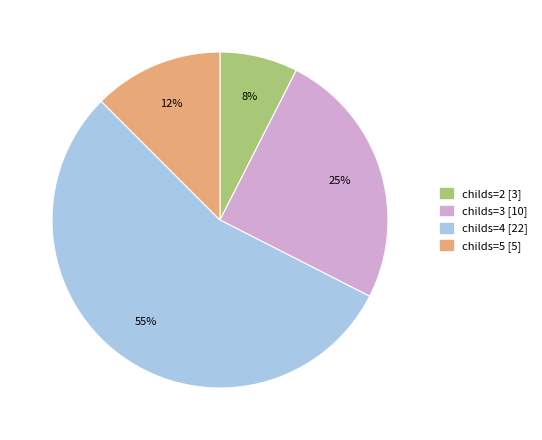

To the nearest percent, what is the difference between the largest and smallest slice percentages?

47%